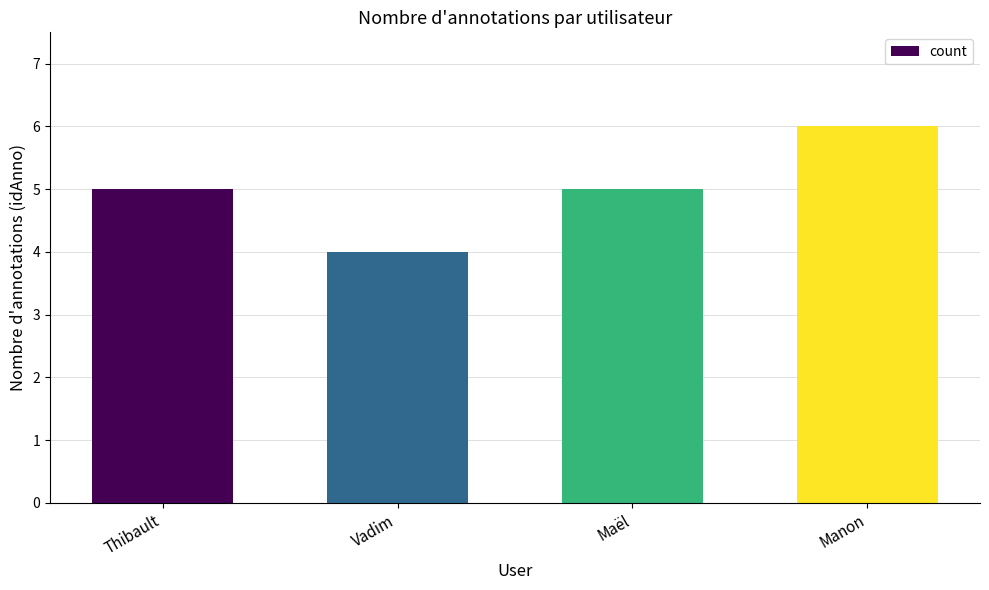

Approximately how many times larger is the value at Maël compared to Thibault?

1.0